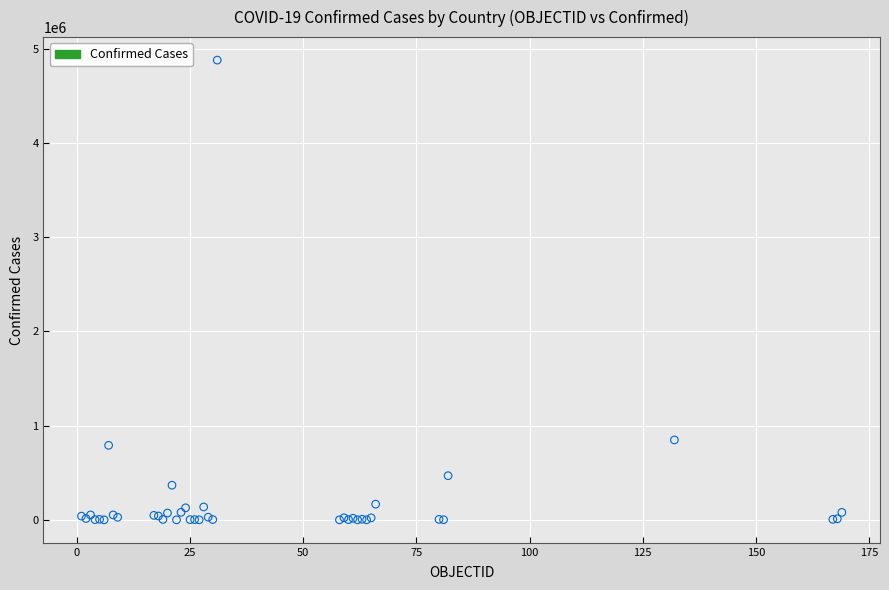

What Y value in the scatter plot is closest to 2440315?

848147